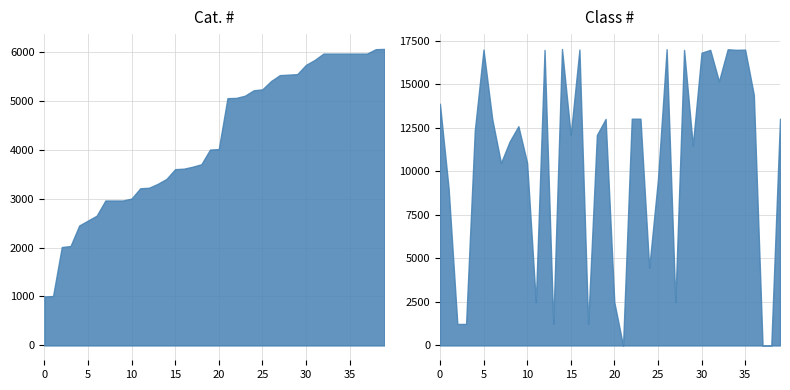

What is the difference between the highest and lowest values at 15?

8484